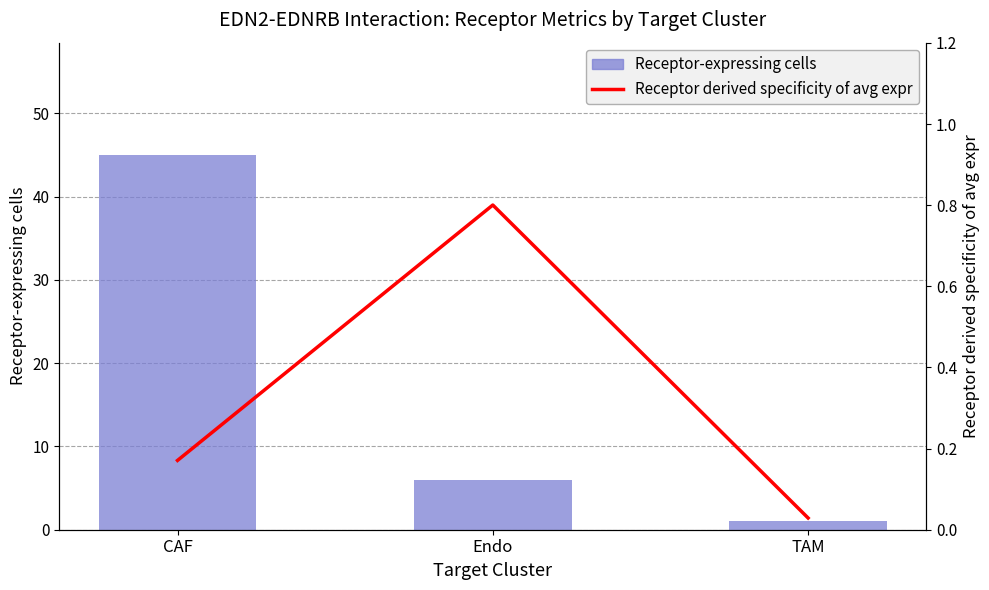

What is the value of the Receptor-expressing cells bar at the 1st from the left?

45.0